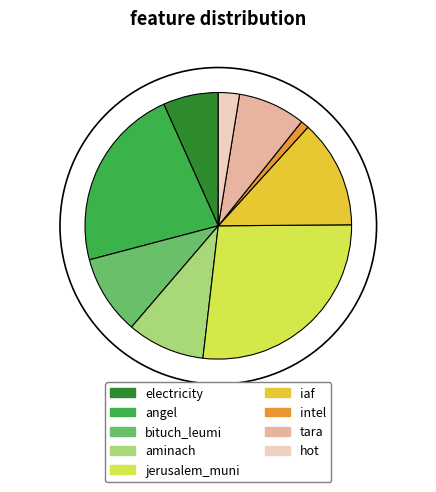

The bituch_leumi slice represents 20% of the pie. True or false?

False